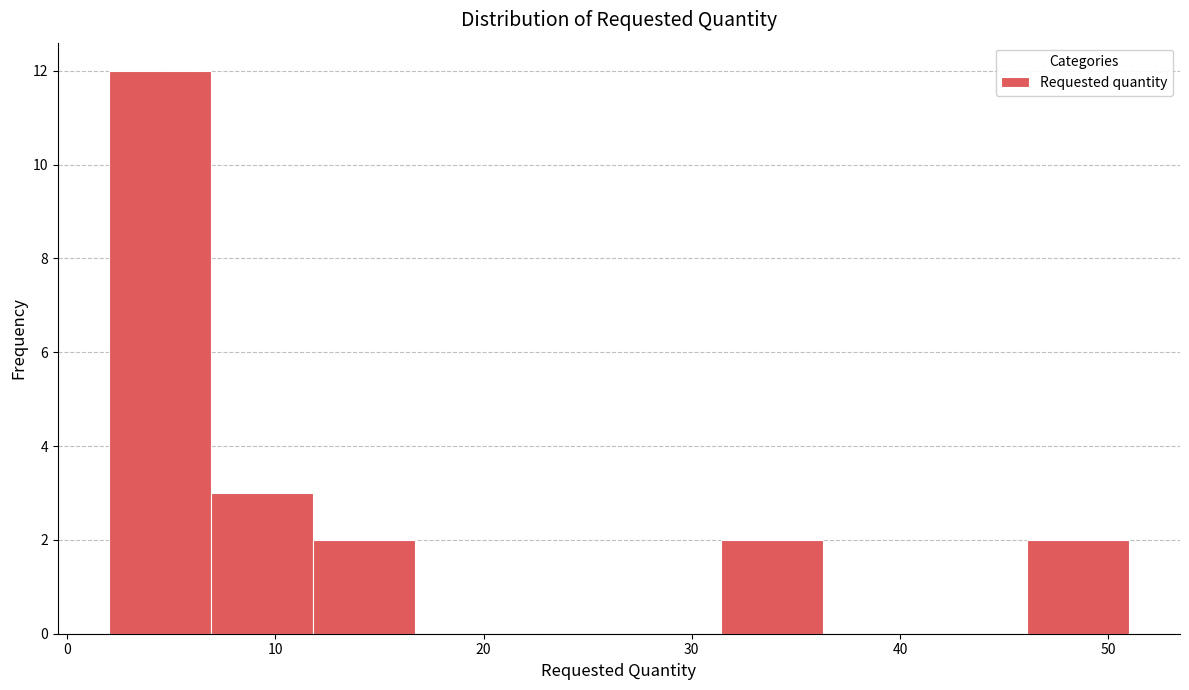

How tall is the bar that spans 11.8 to 16.7 on the x-axis? Neither the bar edges nor the heights are printed on the chart, so give them approximately, as read against the axes.

2